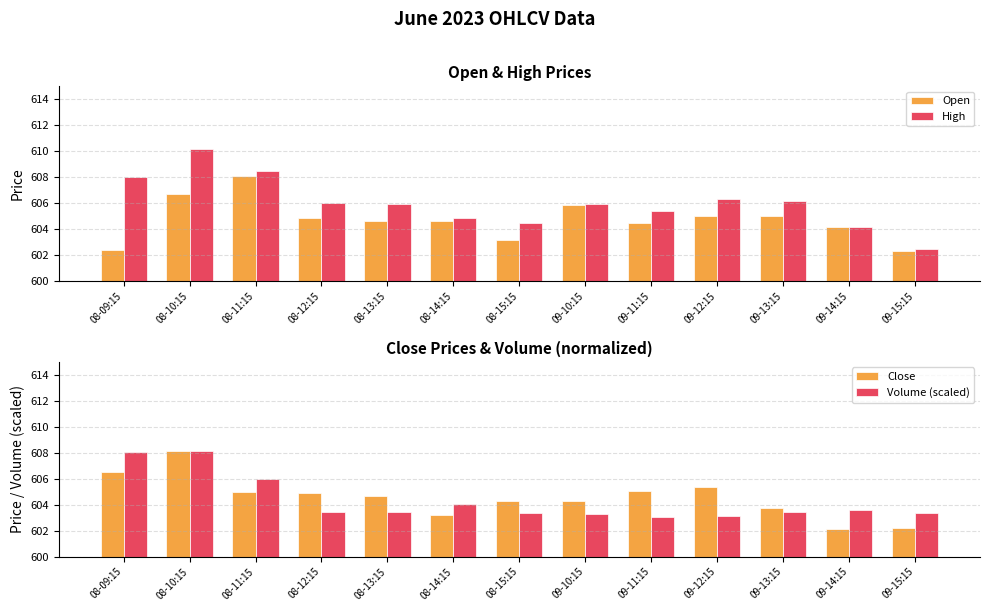

Count the number of data series in this chart.

4